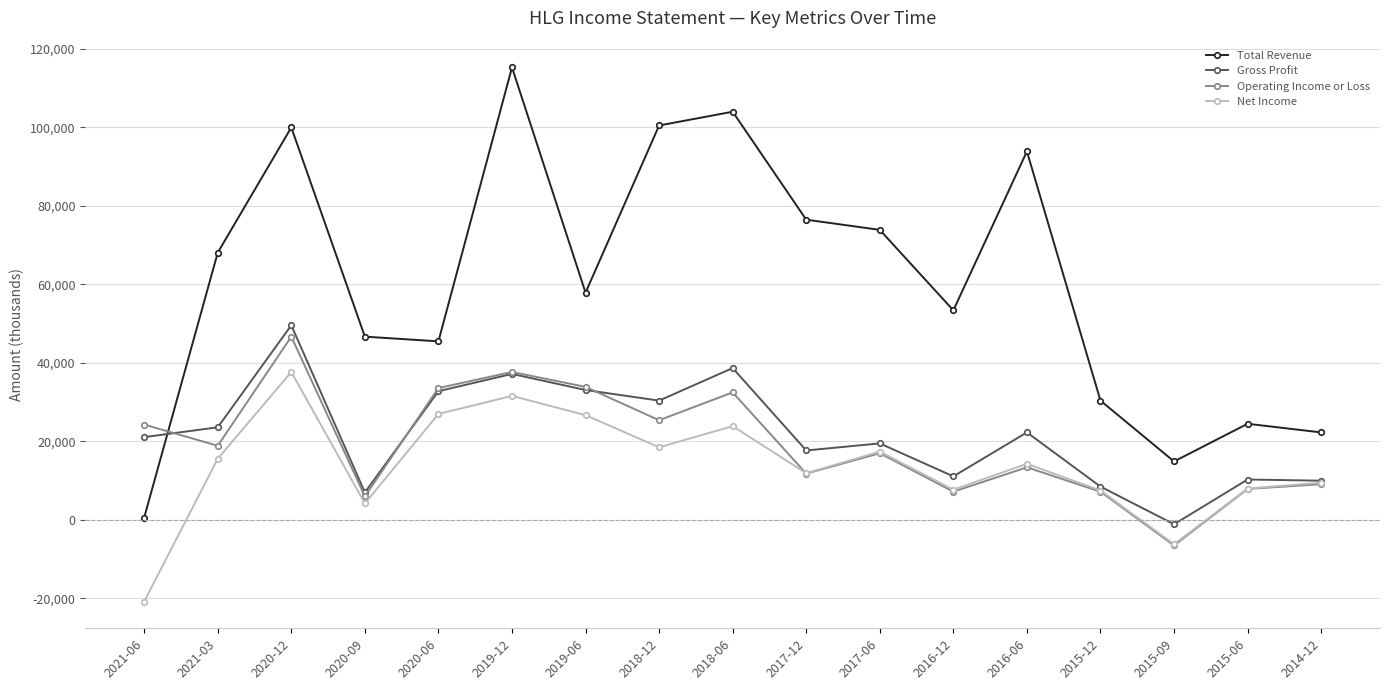

How many values in Gross Profit are above zero?

16